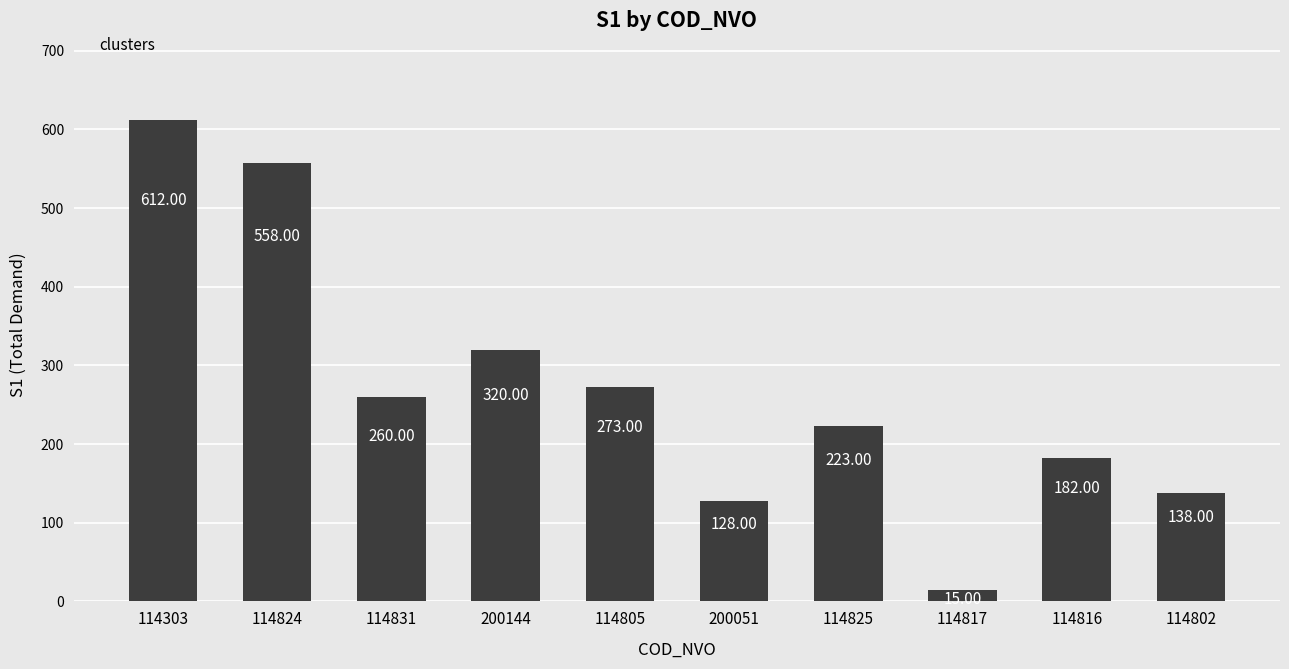

How many values are below 260?

5